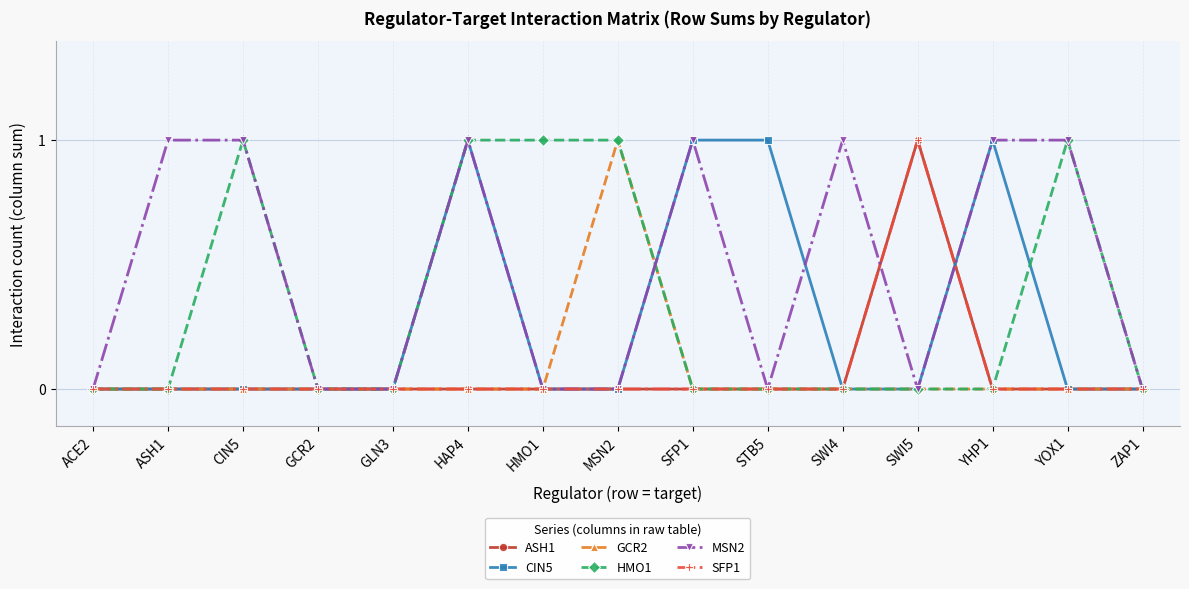

Is this an area chart (filled region under the line)?

No